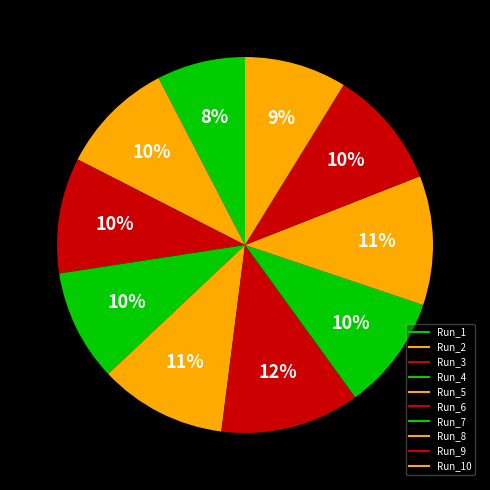

To the nearest percent, what is the difference between the largest and smallest slice percentages?

4%